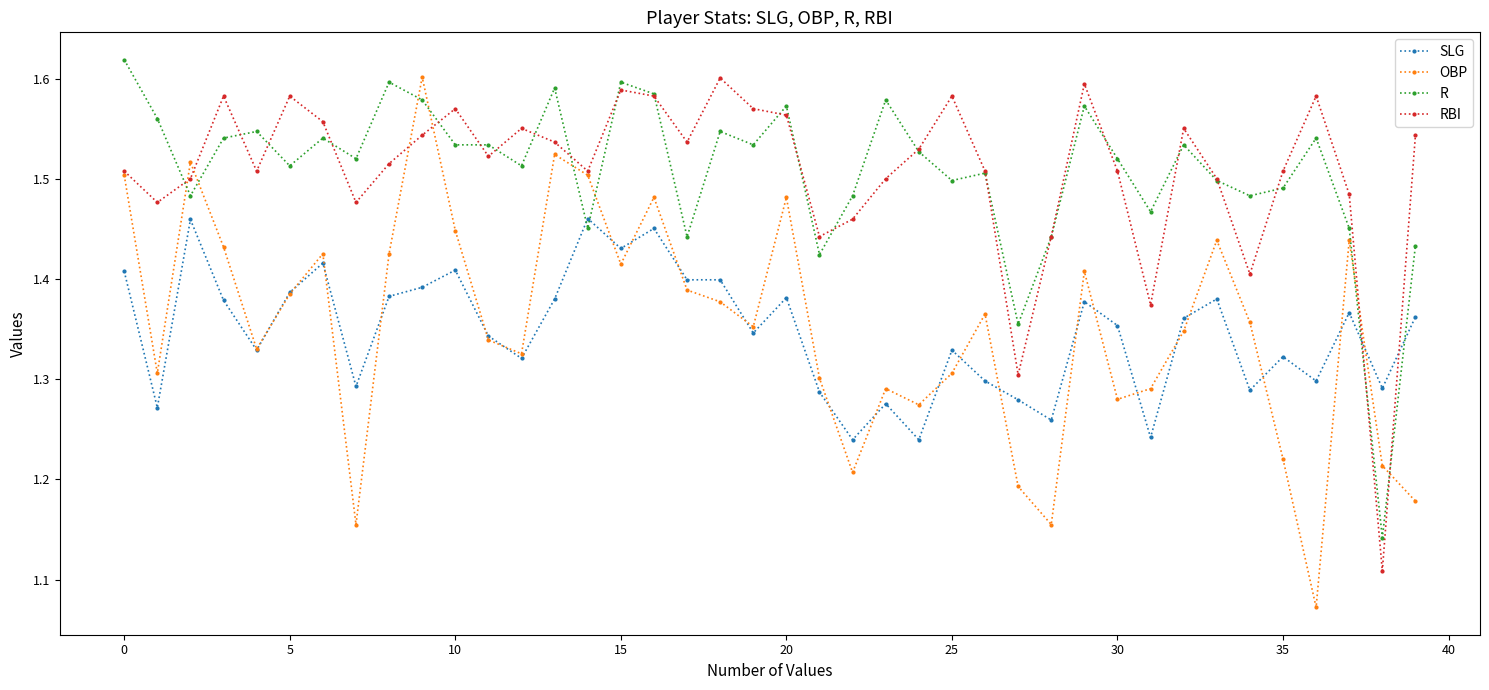

True or false: RBI and SLG cross at least once.

True